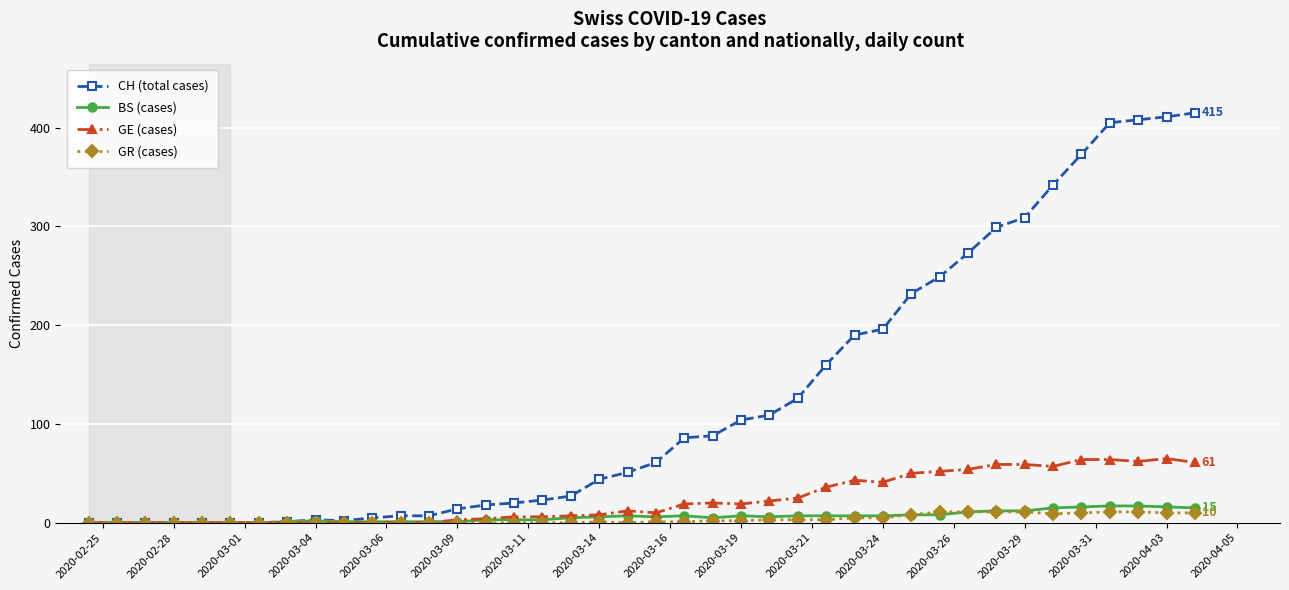

True or false: BS (cases) has more than 1 points higher than both neighbors.

True